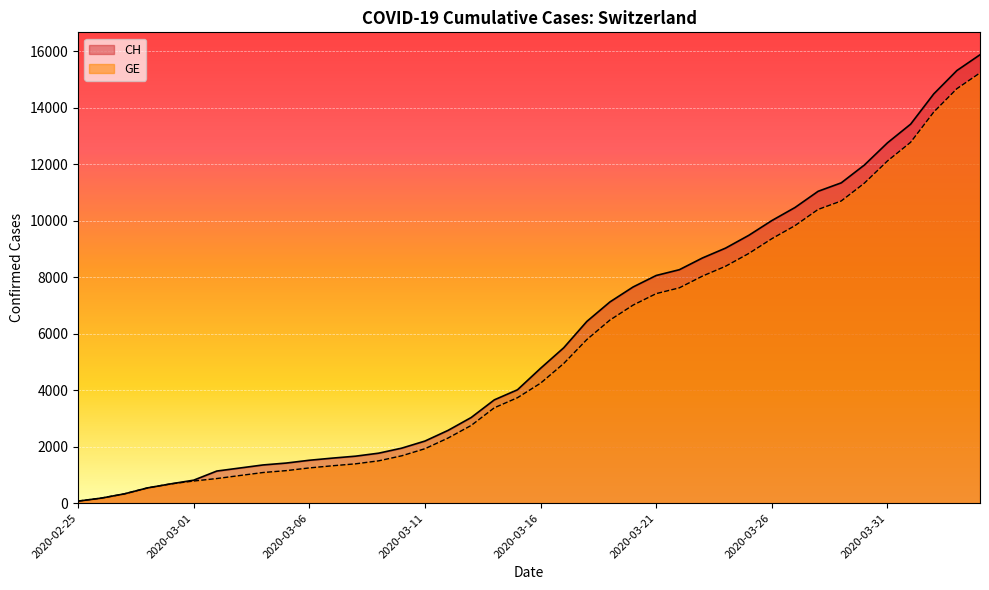

Rank the series at 2020-03-21 from highest to lowest value.

CH, GE